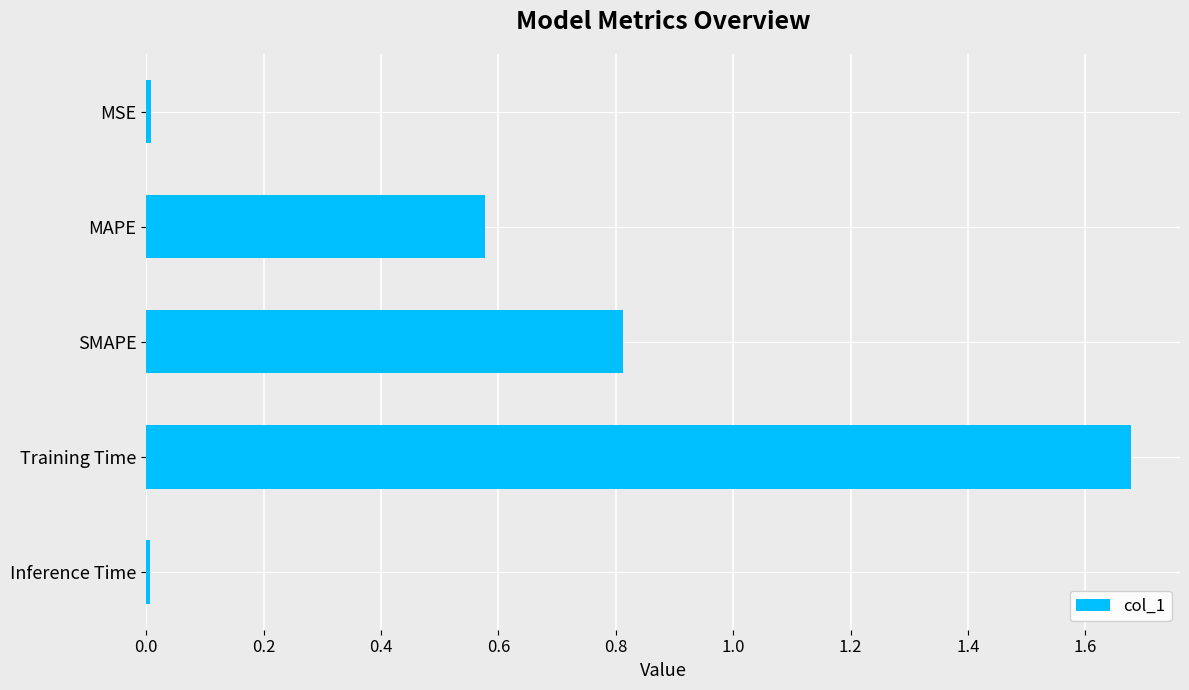

What is the sum of all values?

3.1